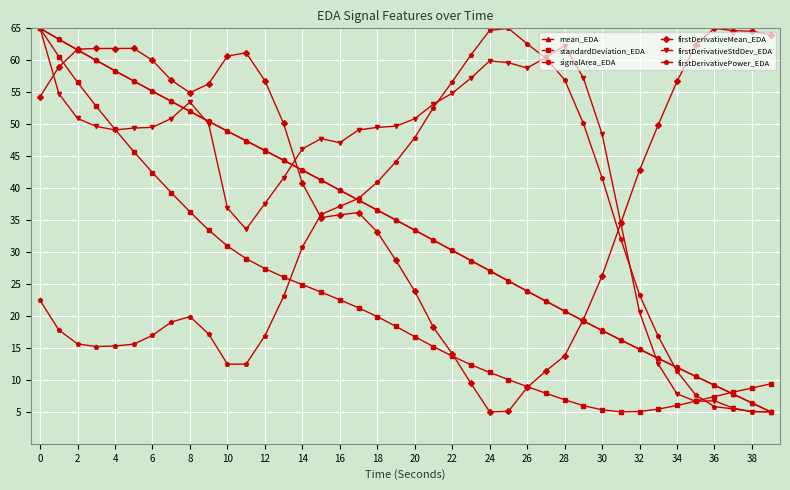

What is the greatest value displayed?

65.0